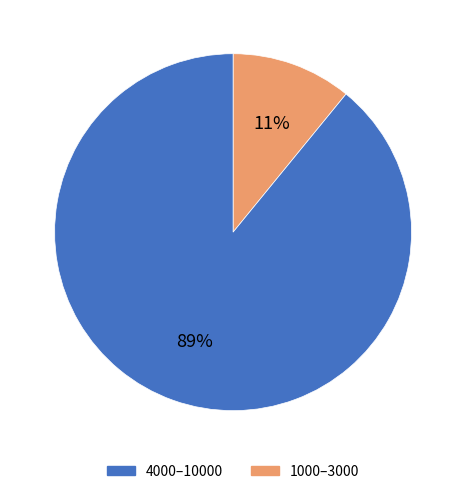

How many slices are in this pie chart?

2